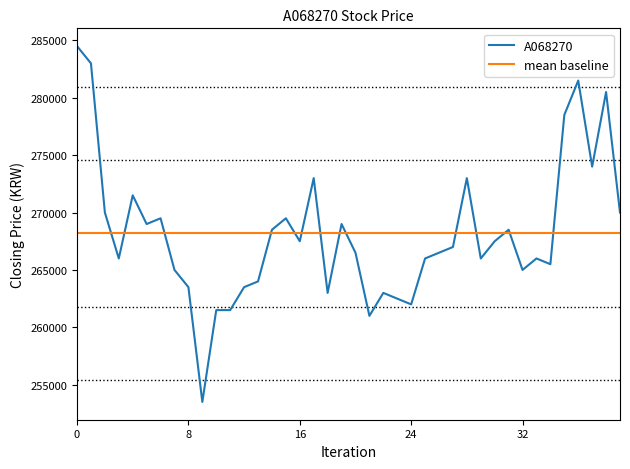

What is the greatest value displayed?

284500